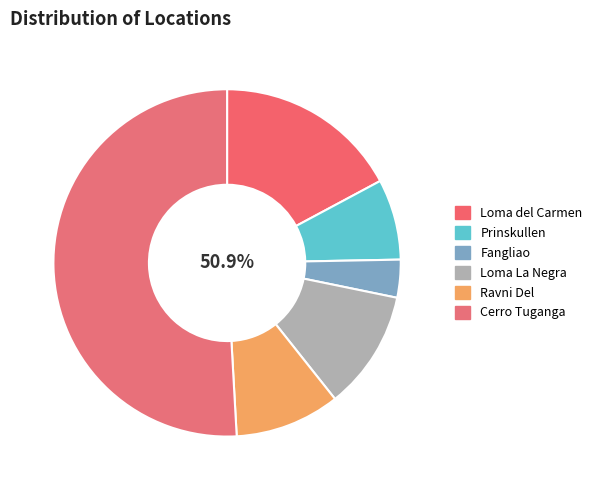

What is the change in value from Loma del Carmen to Loma La Negra?

-505